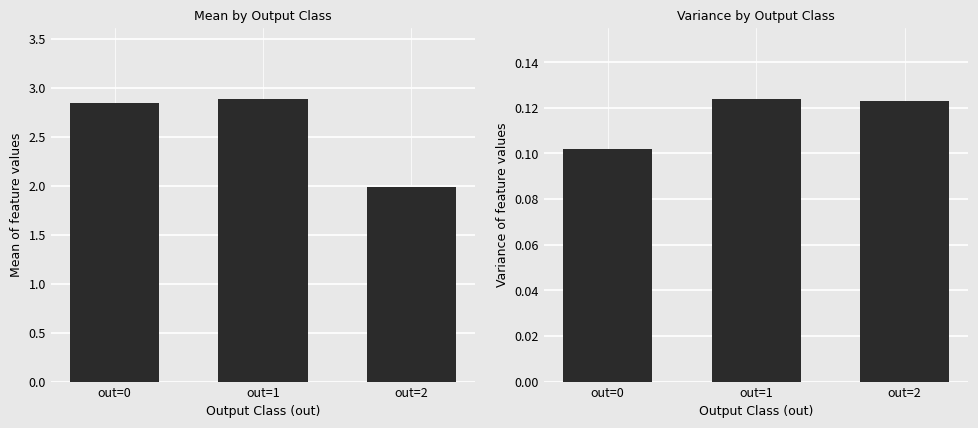

Which series has the widest spread of values?

mean